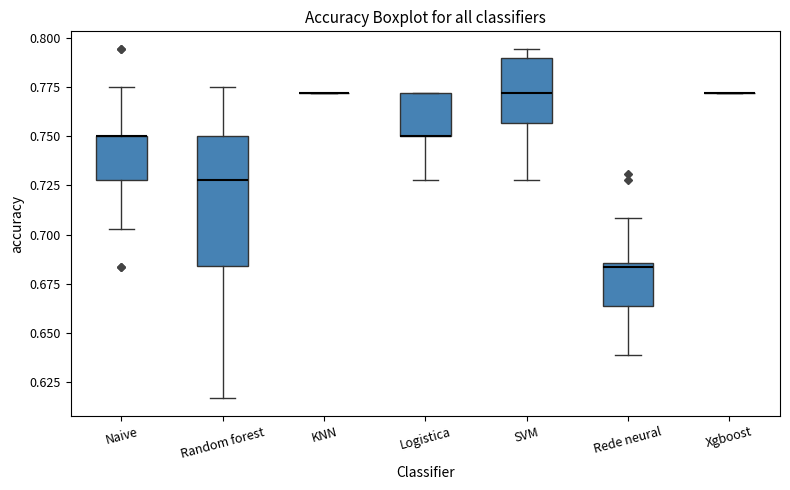

Where does the upper whisker of the box for Random forest end on the y-axis? The values are not printed on the chart, so give them approximately, as read against the axis.

0.775